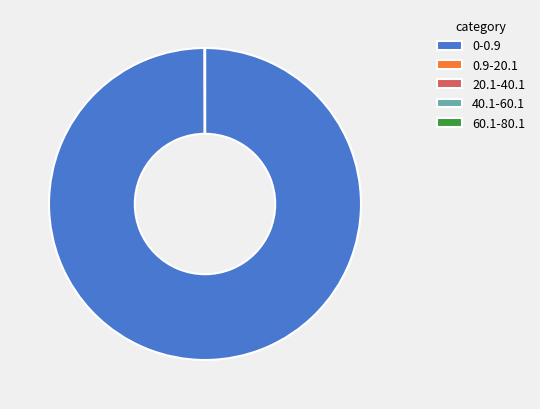

Which slice is the largest?

0-0.9